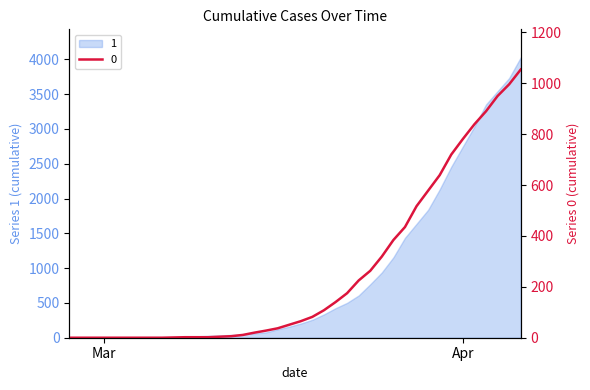

How many categories are shown in the chart?

40